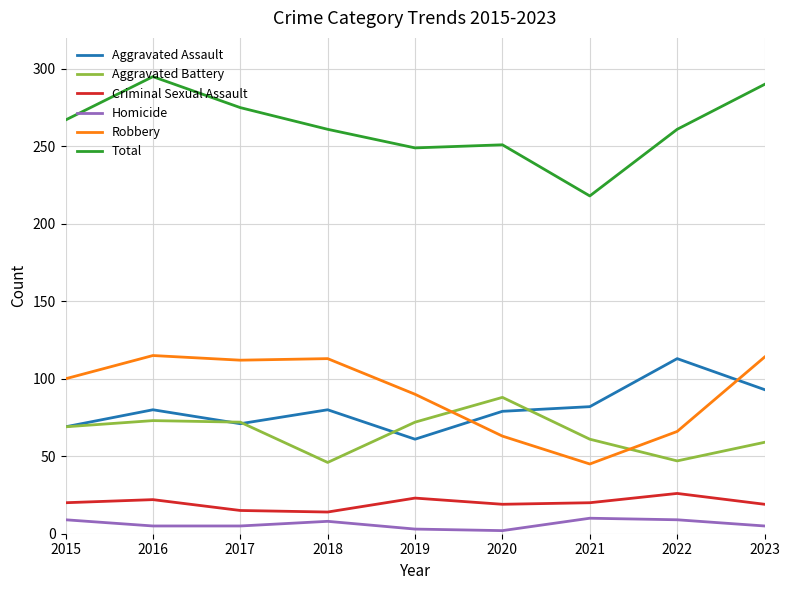

Which series changed the most between 2016 and 2018?

Total